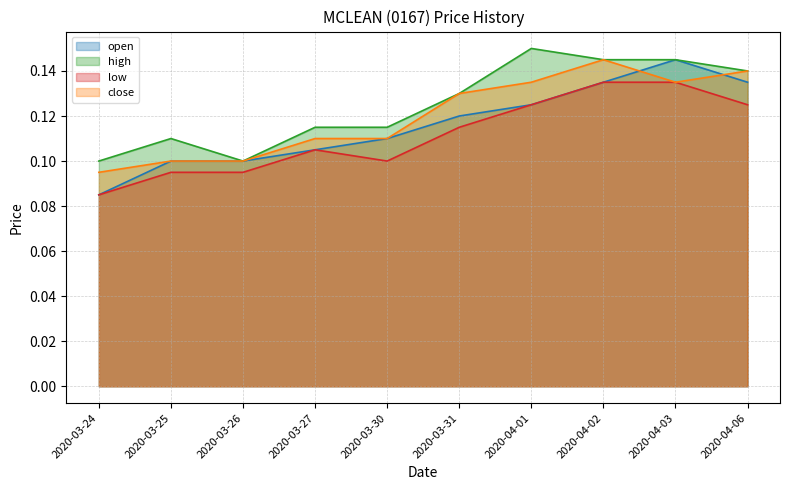

At which category is the sum across all series the highest?

2020-04-02